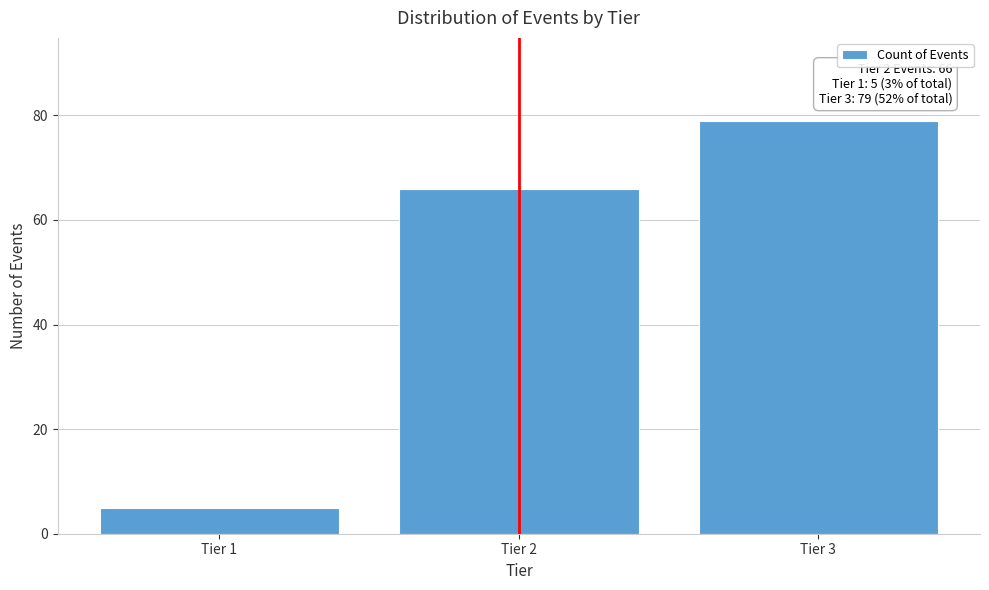

Reading left to right, what are all the values shown in this chart?

Tier 1=5	Tier 2=66	Tier 3=79